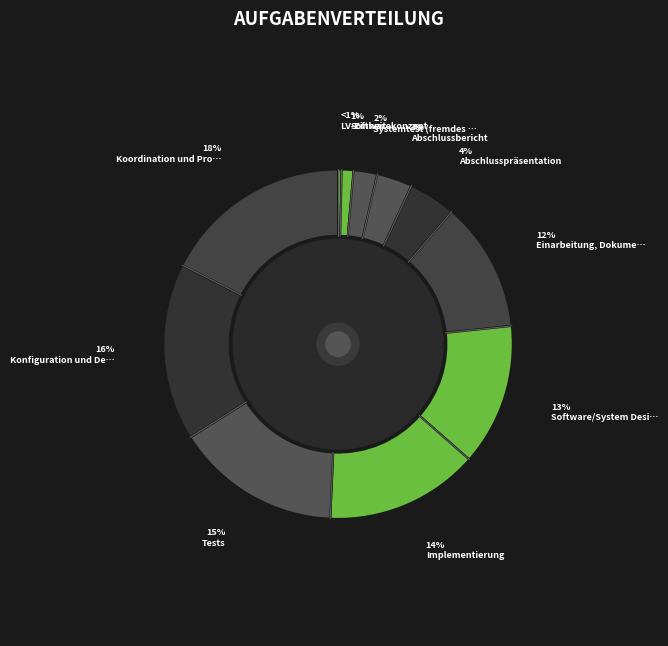

What is the smallest slice in the pie chart?

LV-Einheit